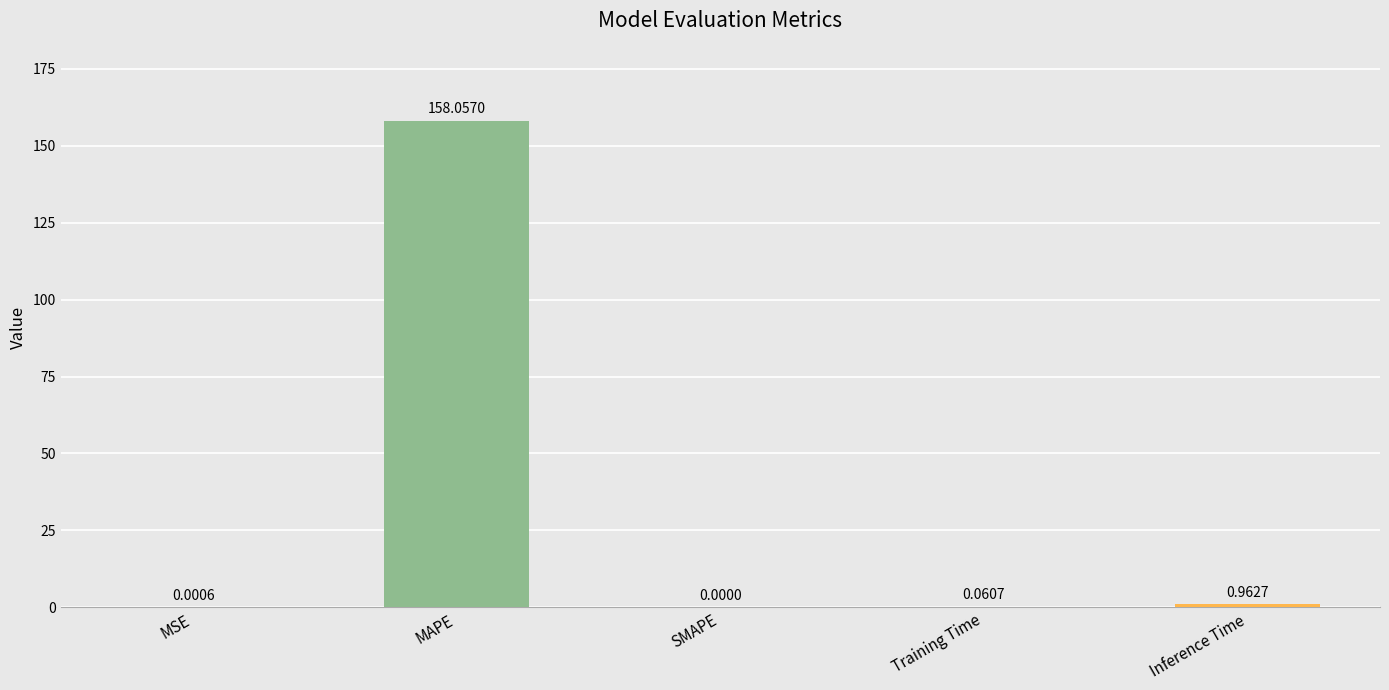

How many bars are there in total?

5